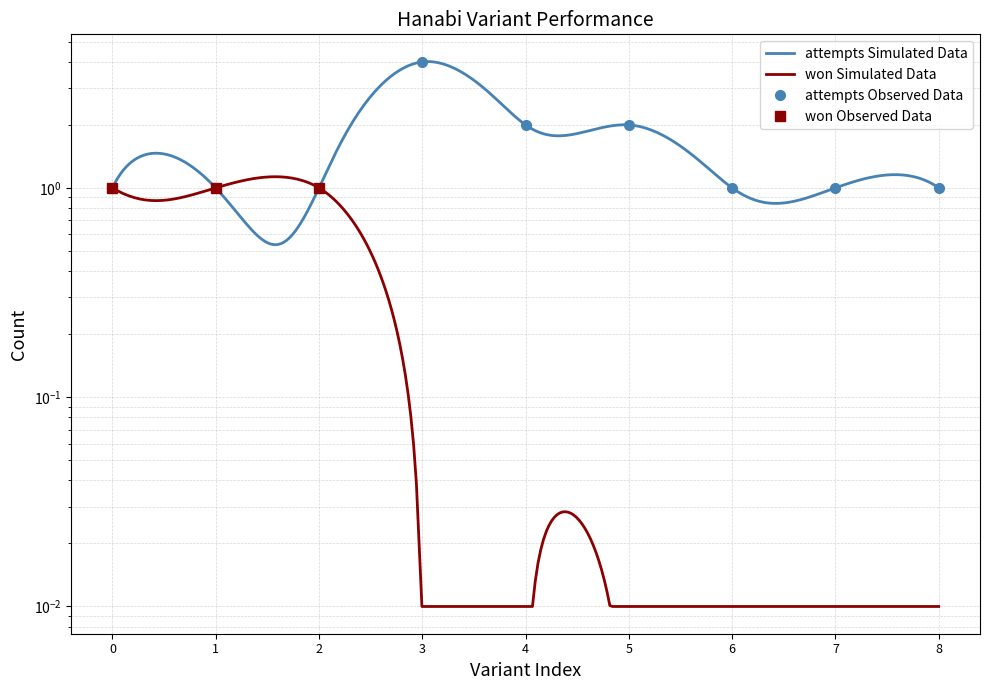

What is the greatest value displayed?

4